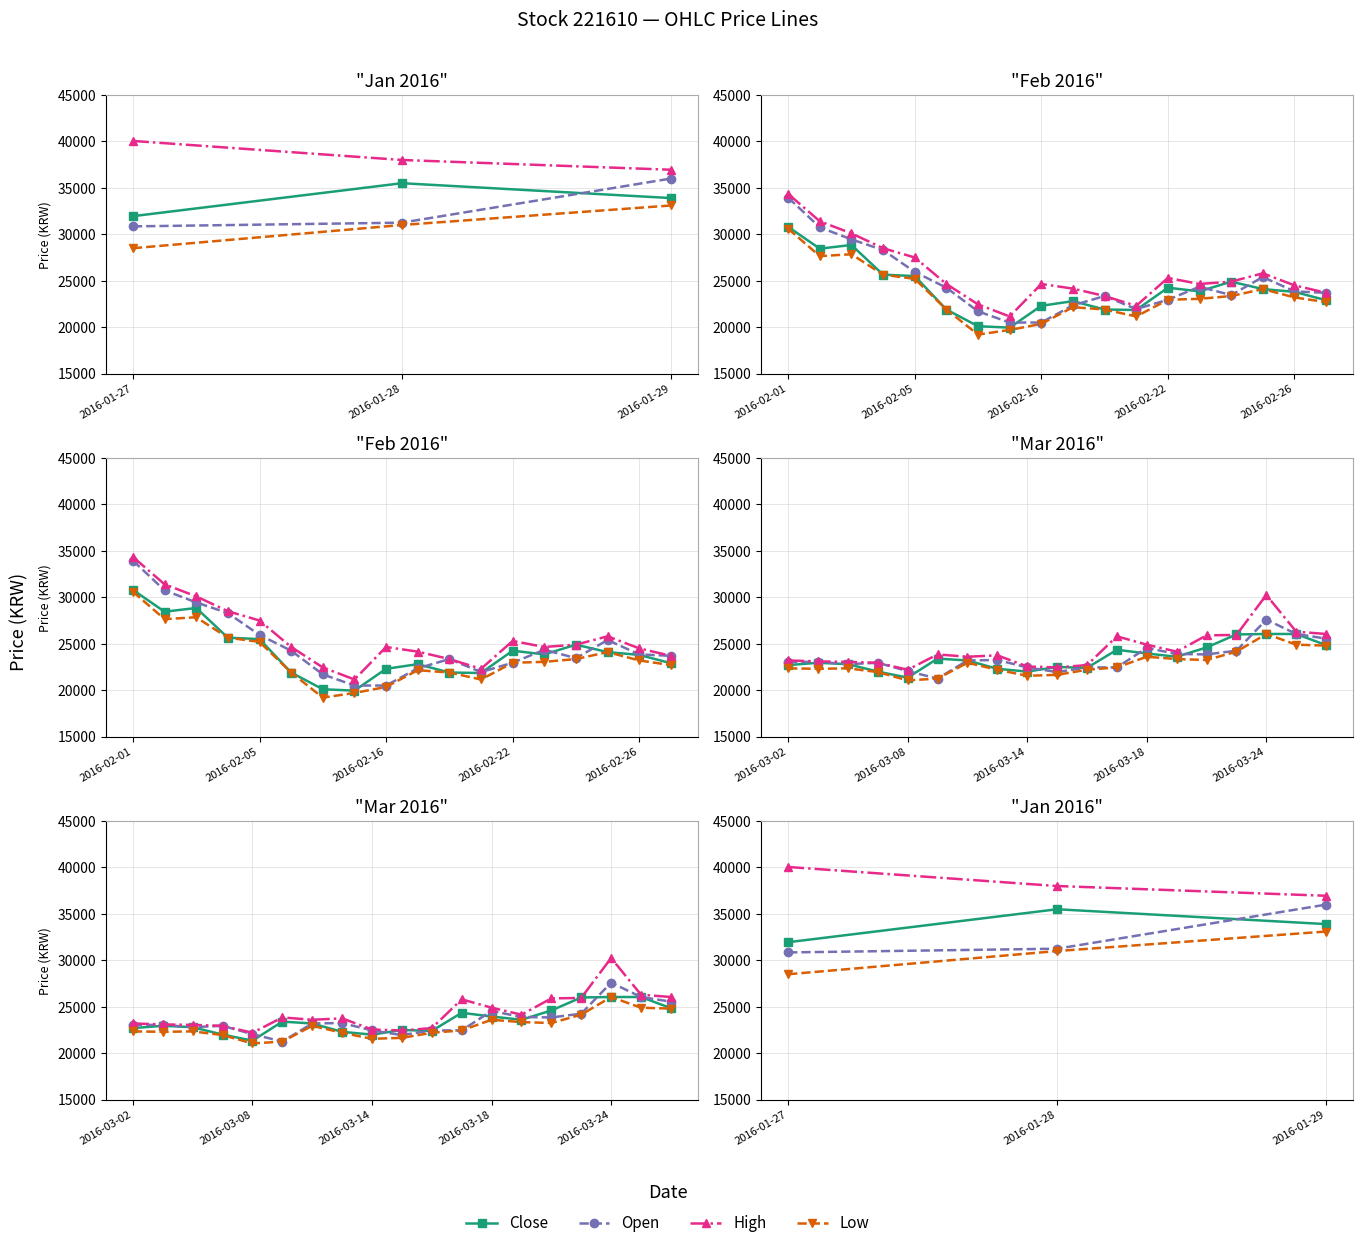

Which series has the largest total across all categories?

High